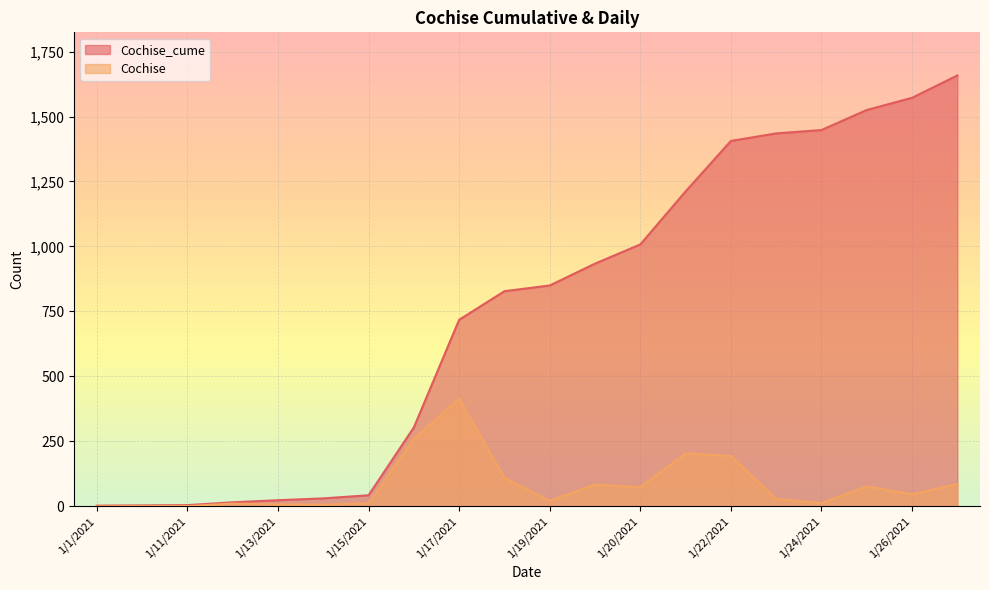

The value of Cochise at 1/2/2021 is 37. True or false?

False